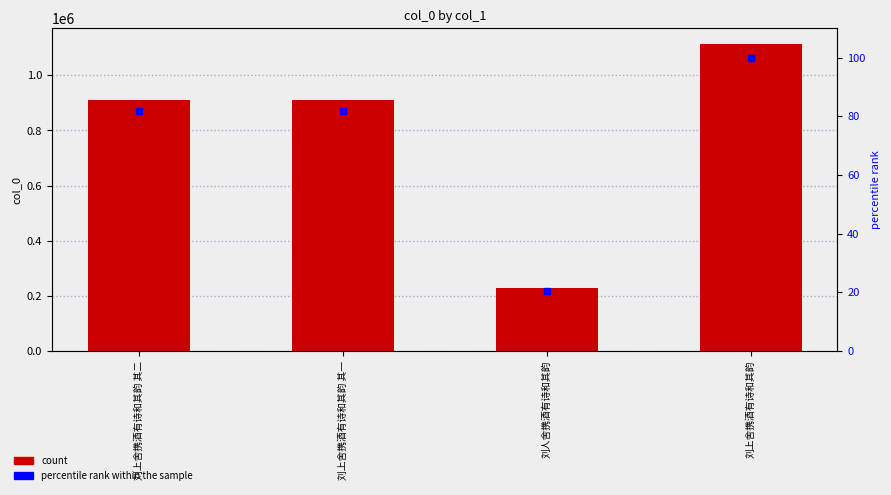

At how many categories does at least one series exceed 147509?

4